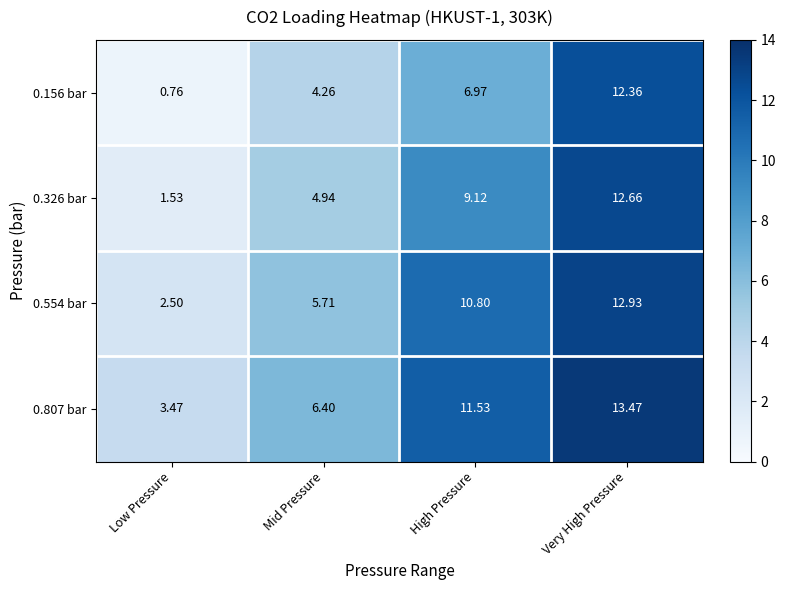

At which label does 0.554 bar first exceed 10?

High Pressure